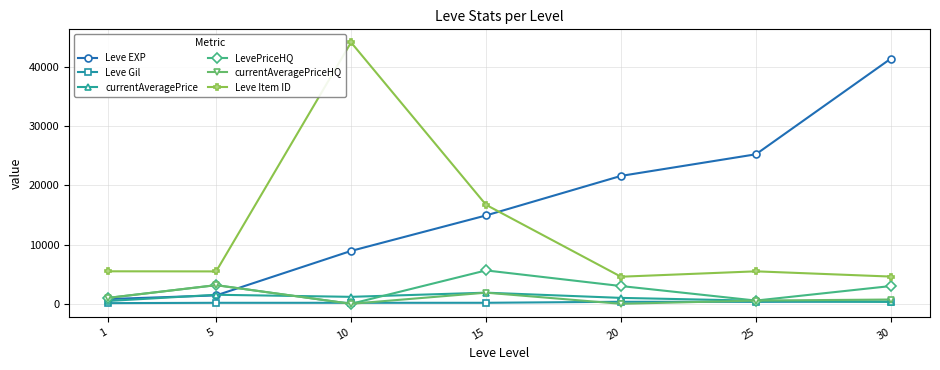

True or false: Leve EXP and Leve Item ID cross at least once.

True